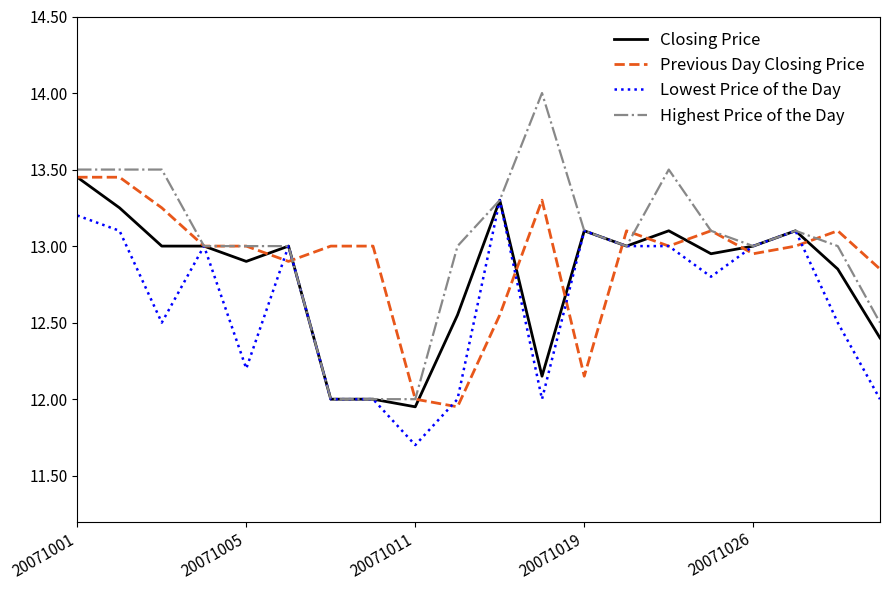

What is the greatest value displayed?

14.0